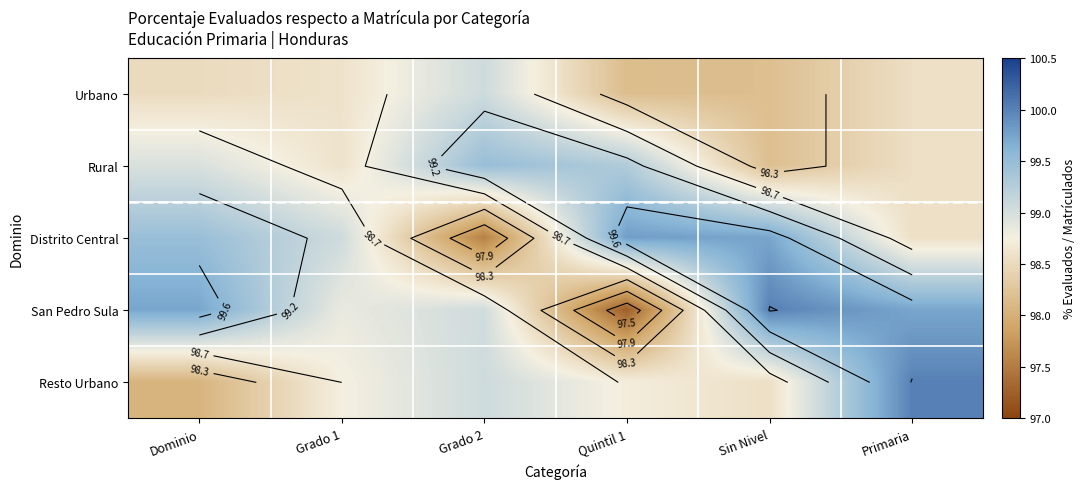

Which series has the largest range (max minus min)?

San Pedro Sula